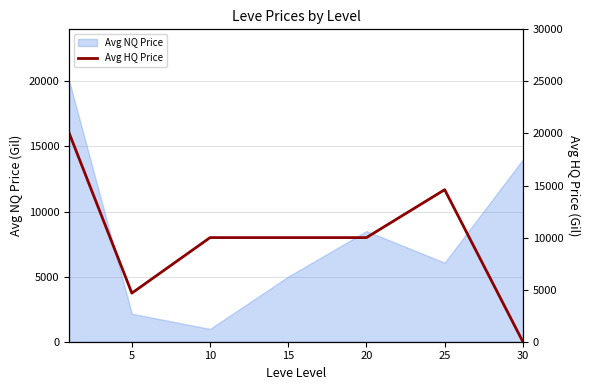

True or false: the data has more than 0 interior local peaks.

True